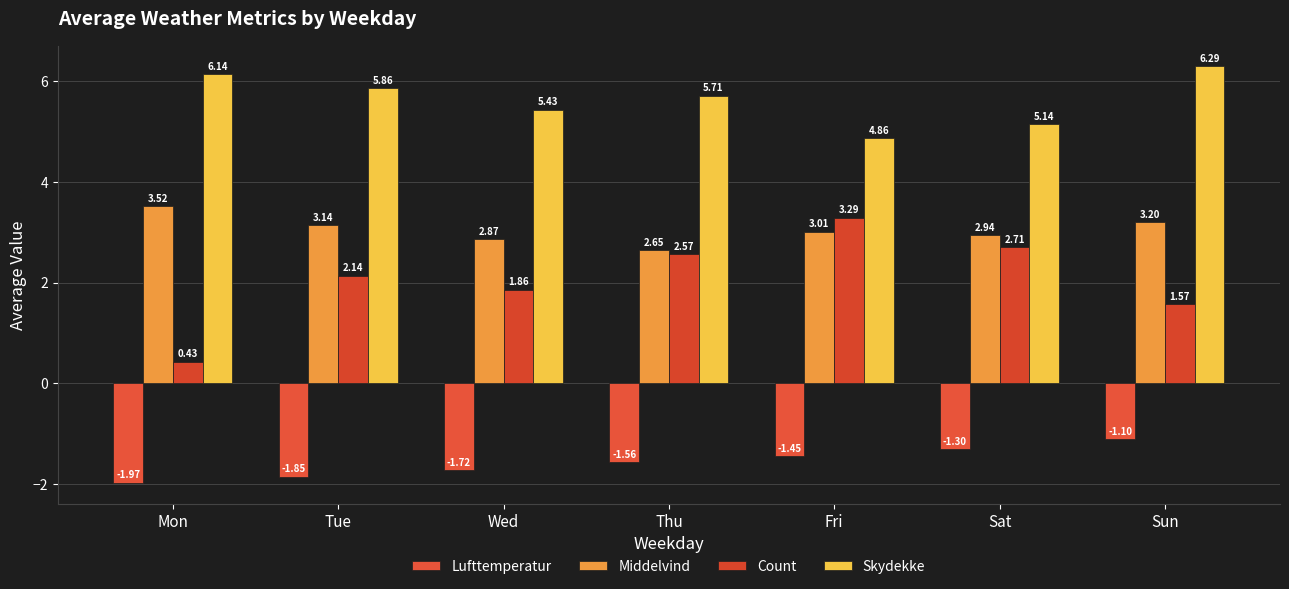

What is the value of the Skydekke bar at the 3rd from the left?

5.4